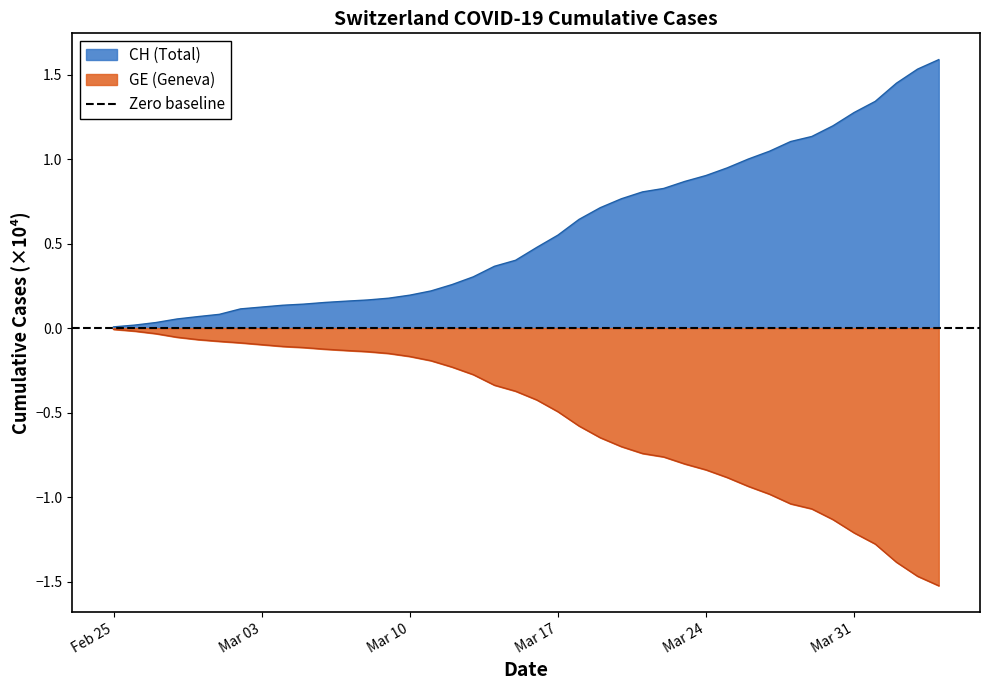

True or false: CH and GE cross at least once.

False